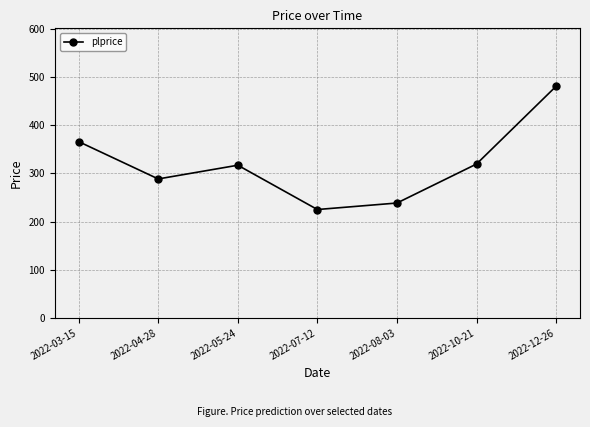

What position from the right is 2022-04-28?

6